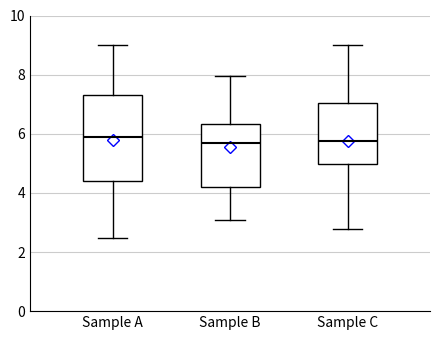

Comparing the boxes themselves (not the whiskers), which one is the tallest?

Sample A